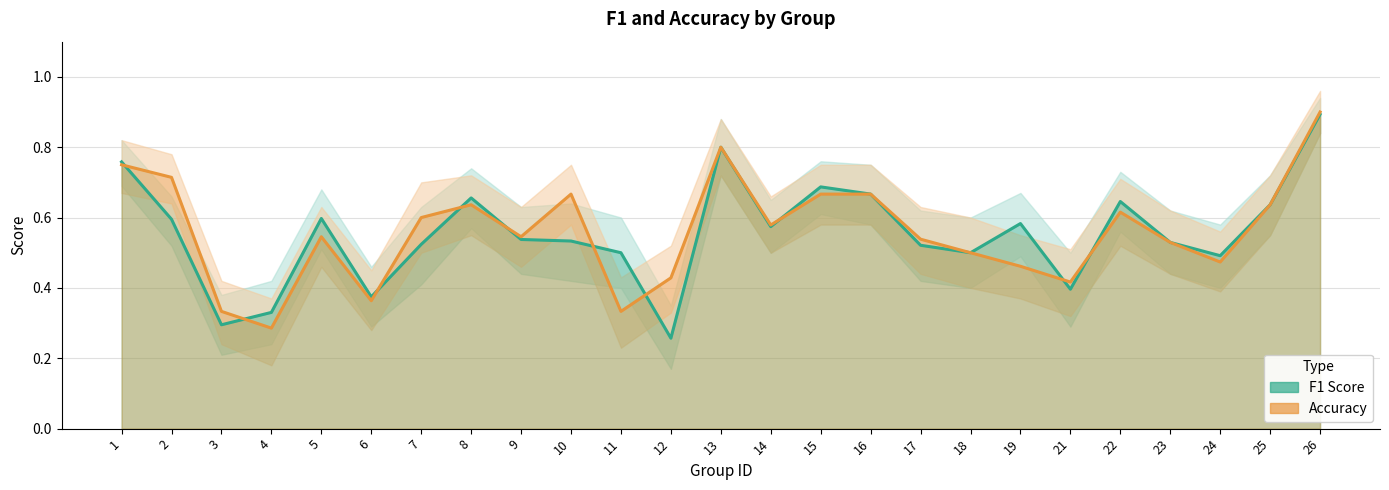

Where do f1 and accuracy first cross each other?

1 and 2